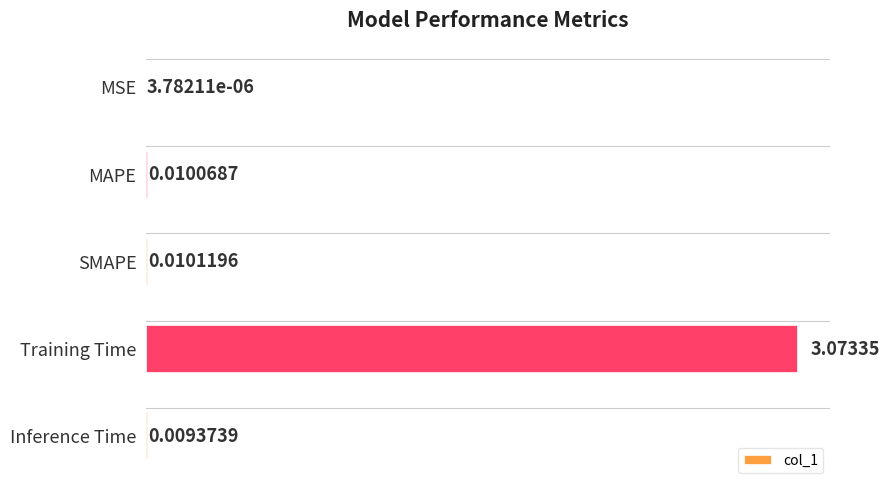

Between MAPE and Training Time, which is larger?

Training Time